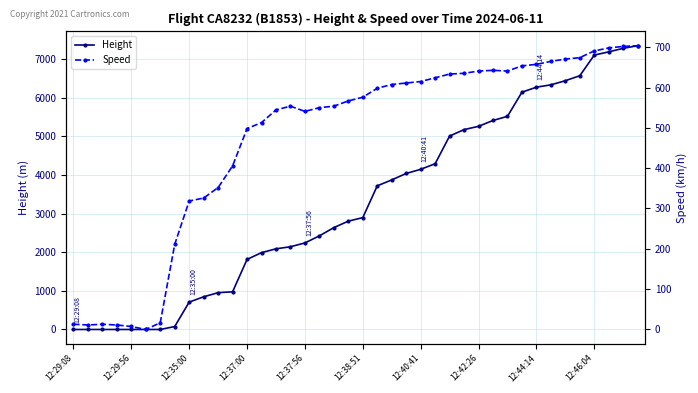

True or false: Height has a value of 1146.3 at 12:35:00.

False